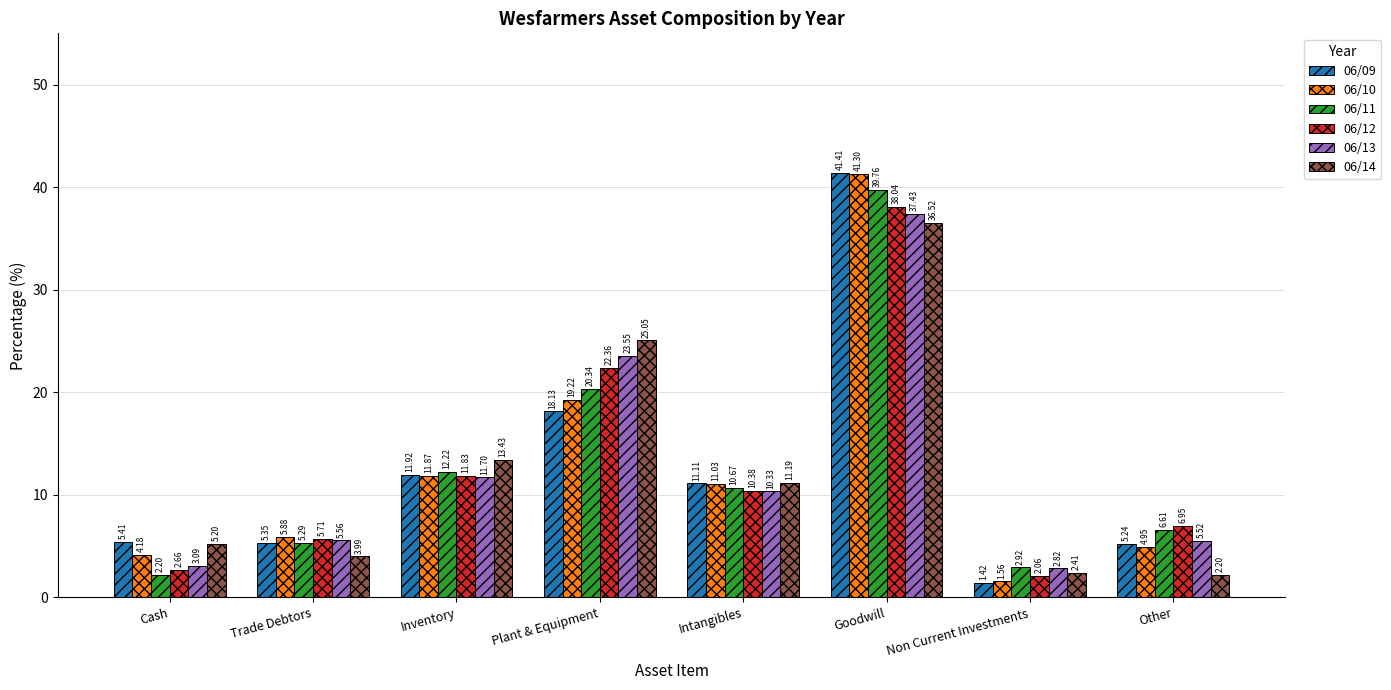

What is the total value across all series at Inventory?

73.0